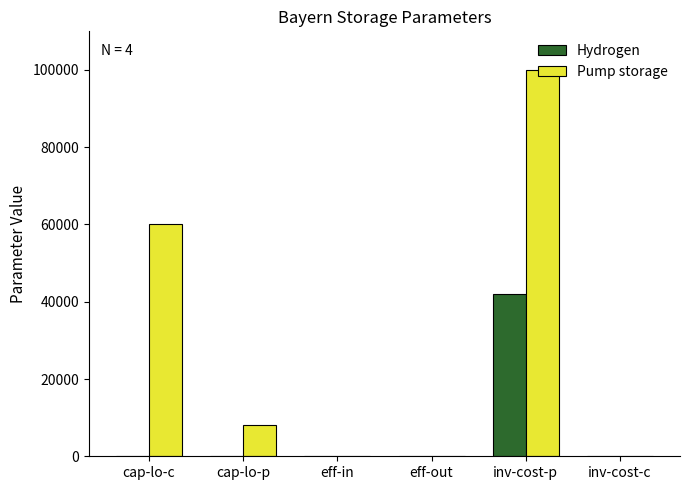

At which category is the sum across all series the highest?

inv-cost-p